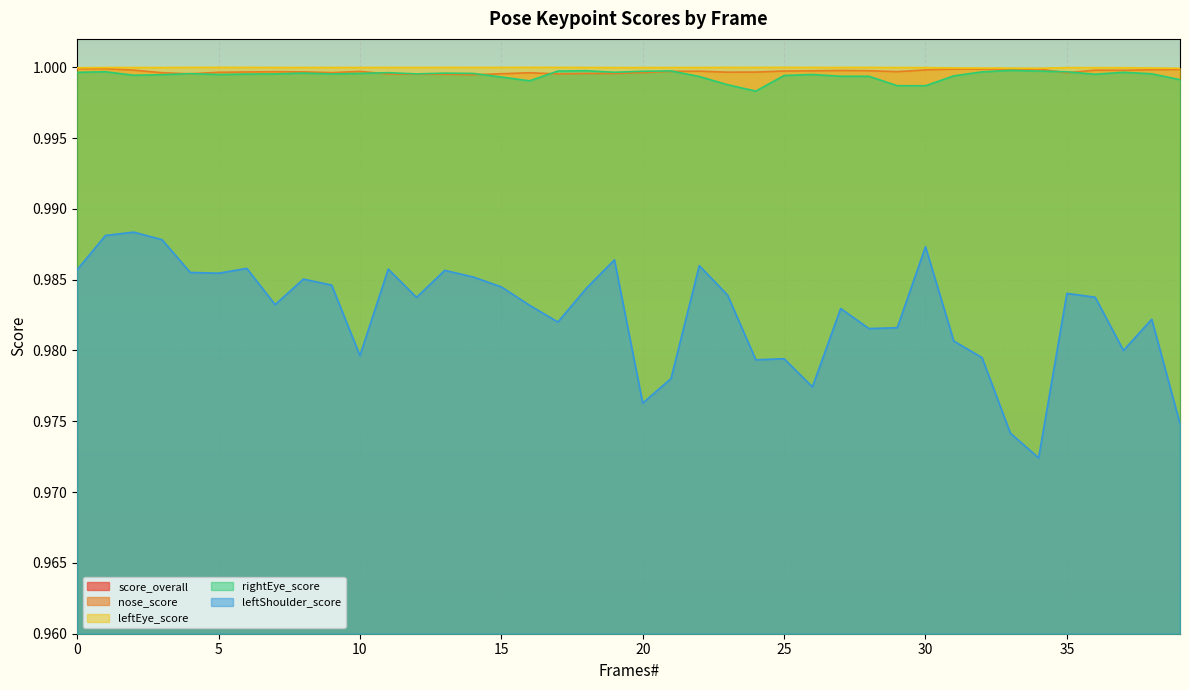

Which has a higher value, 31 or 21?

21